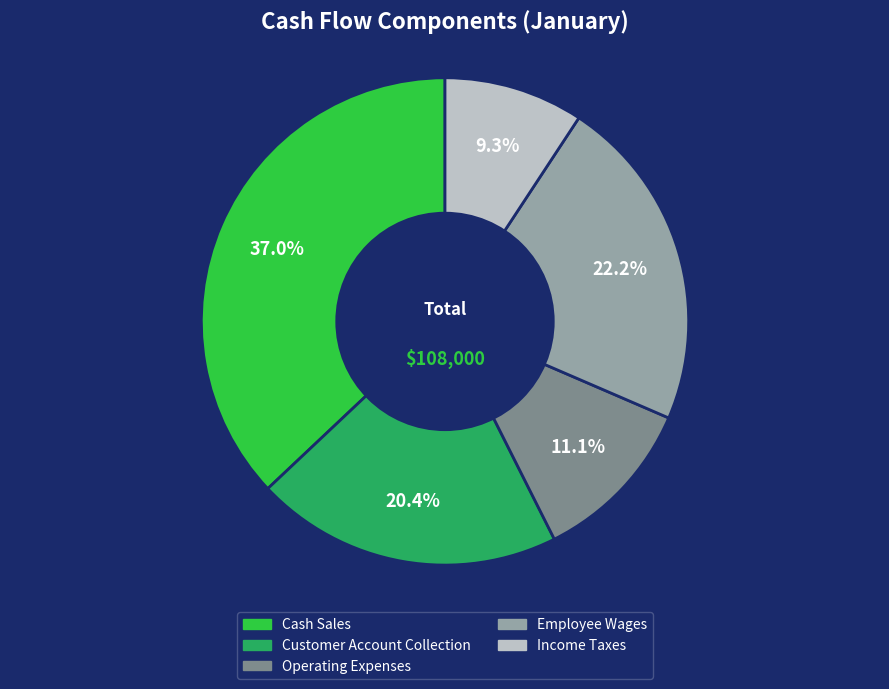

What percentage is the Employee Wages slice, to the nearest percent?

22%